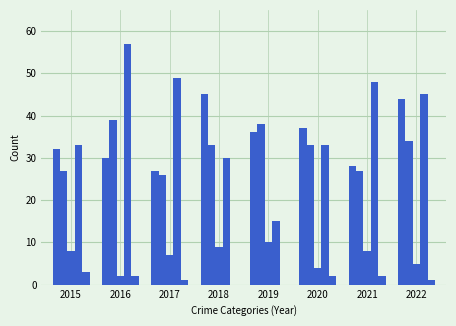

How many series are shown in this chart?

5